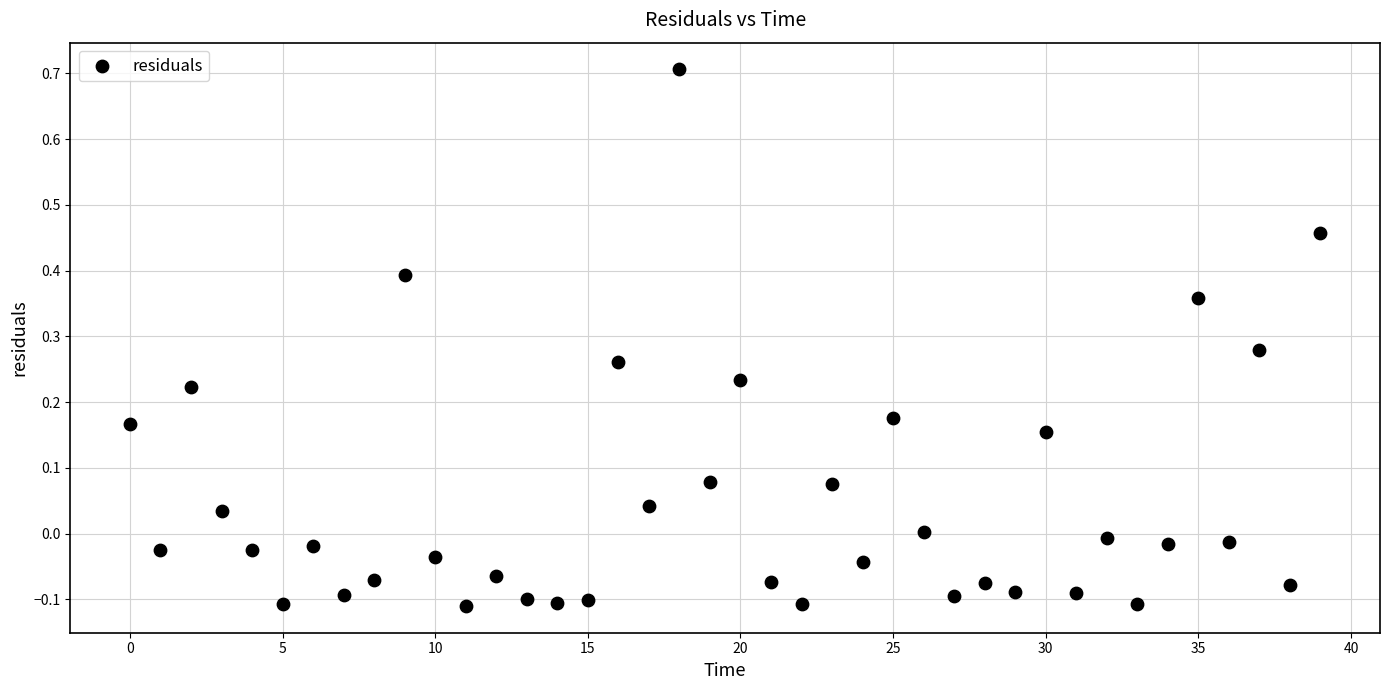

What is the range of Y values (max minus min)?

0.8